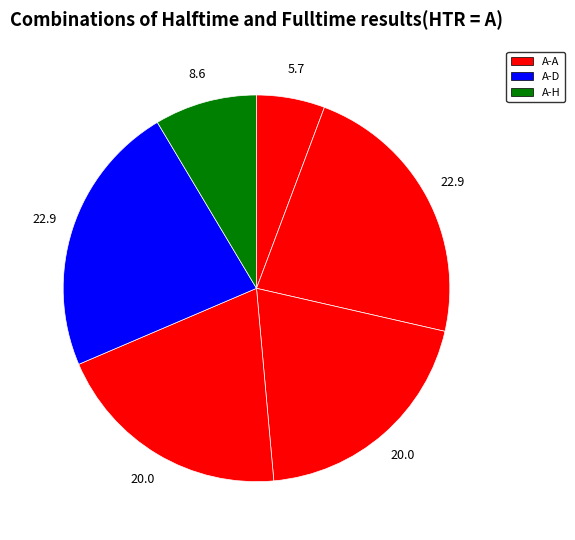

How many segments does this pie chart have?

6